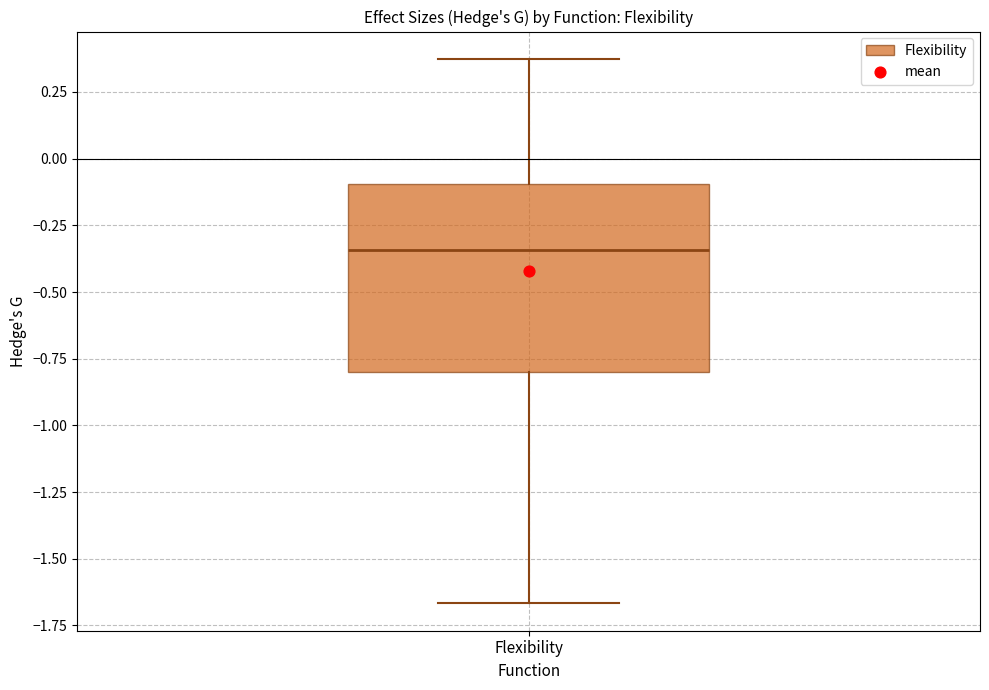

Where is the lower edge of the box for Flexibility on the y-axis? The values are not printed on the chart, so give them approximately, as read against the axis.

-0.80